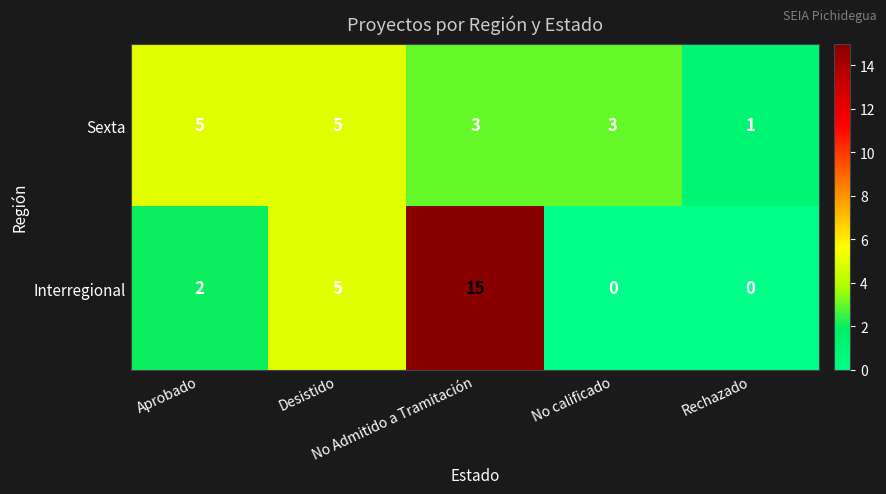

Which series has the largest total across all categories?

Interregional